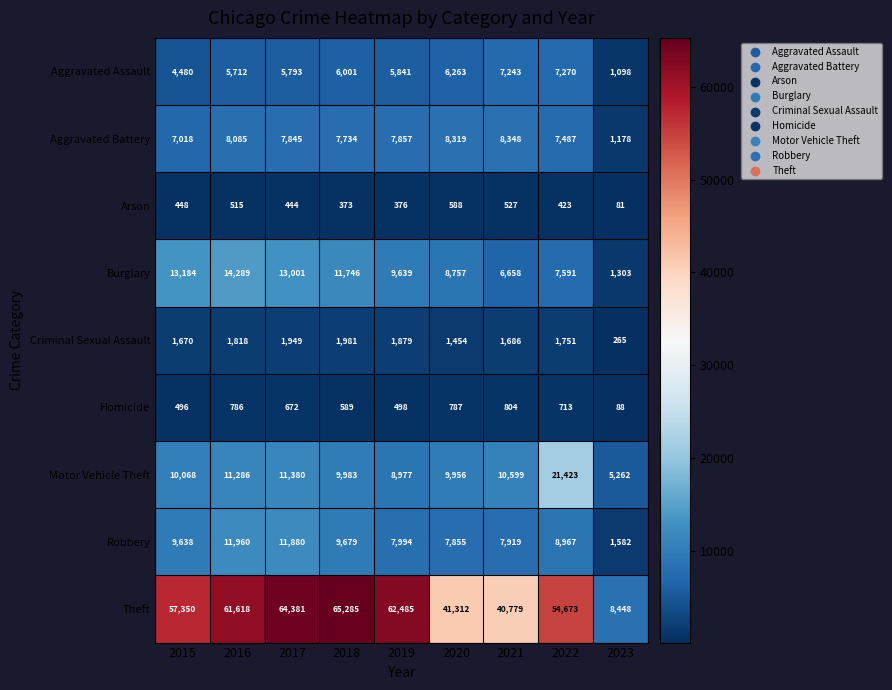

What is the smallest value displayed?

81